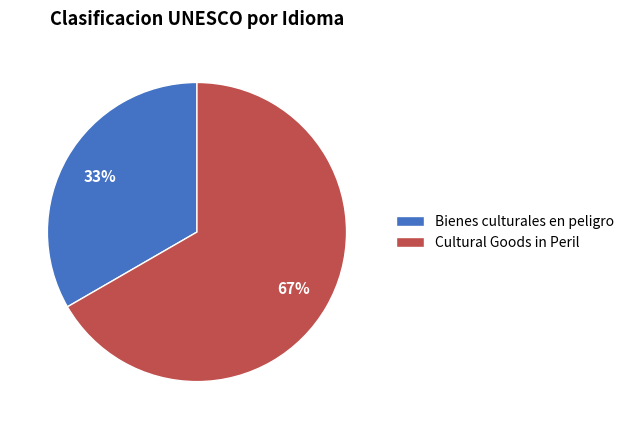

To the nearest percent, what portion does Cultural Goods in Peril represent?

67%